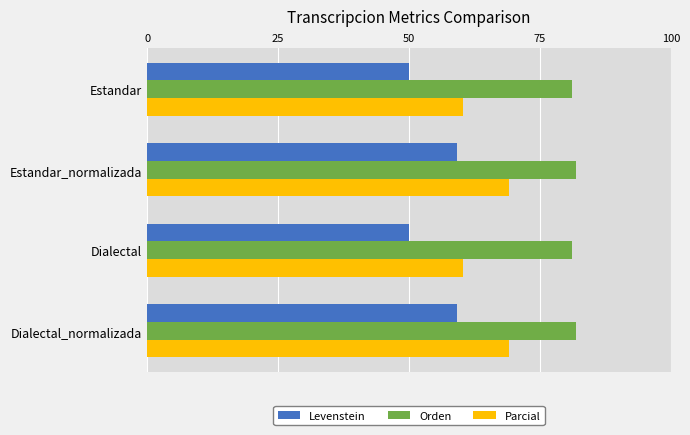

What is the highest value of the Parcial series?

69.0